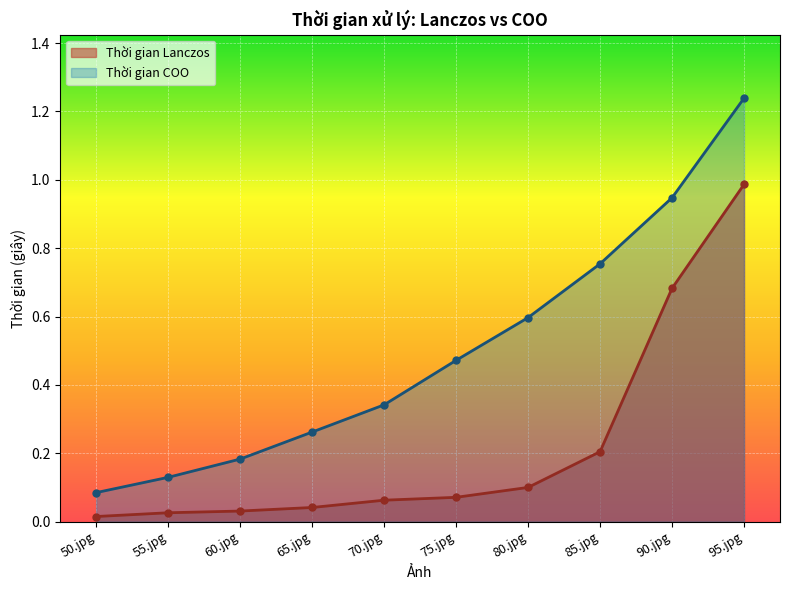

What is the difference between the Thời gian COO values at 90.jpg and 75.jpg?

0.5